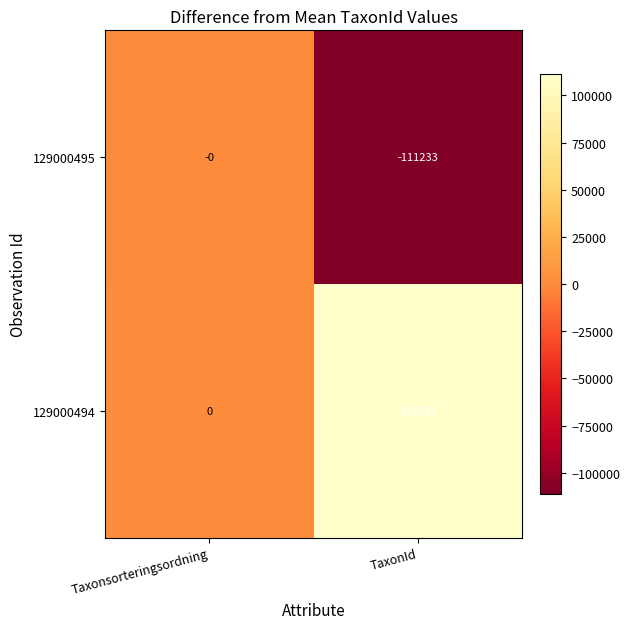

Is it true that 129000495 equals -69248 at TaxonId?

False